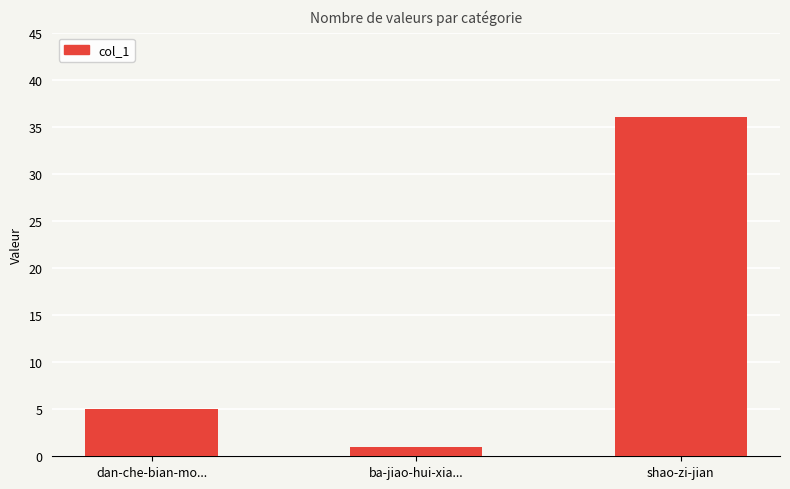

Which label corresponds to the smallest value in the chart?

ba-jiao-hui-xia...